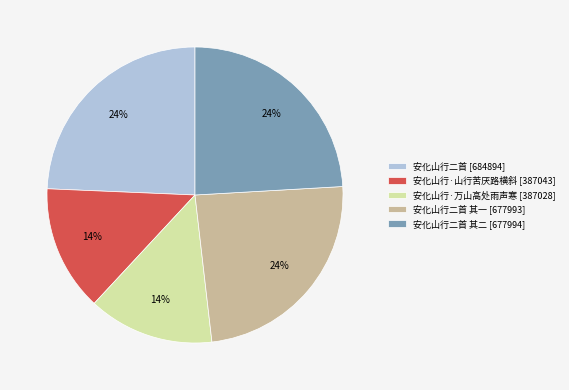

Do 安化山行二首 [684894] and 安化山行二首 其二 [677994] together represent more than half of the pie?

No